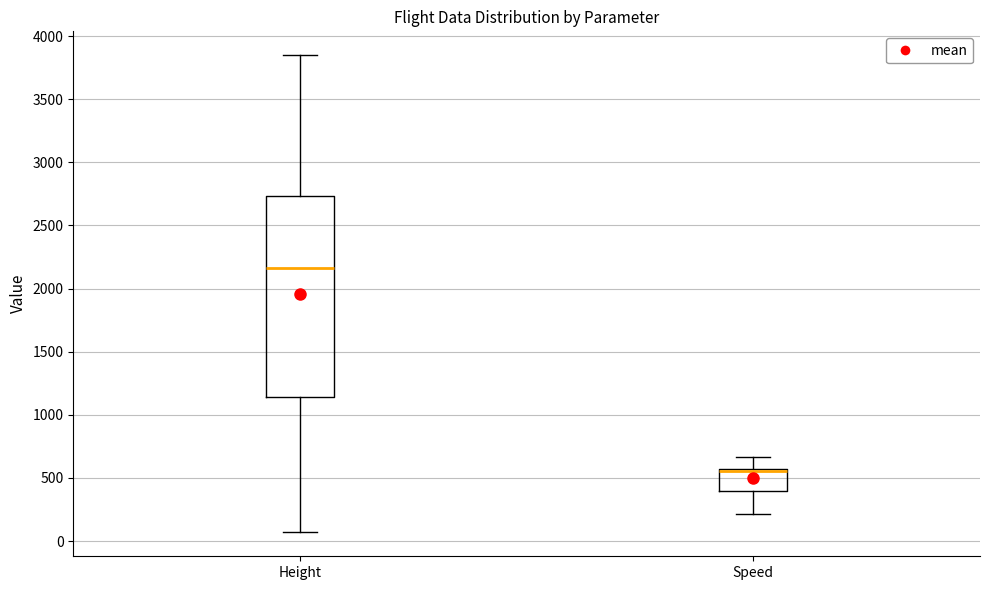

Which box is the tallest, from its lower edge to its upper edge?

Height